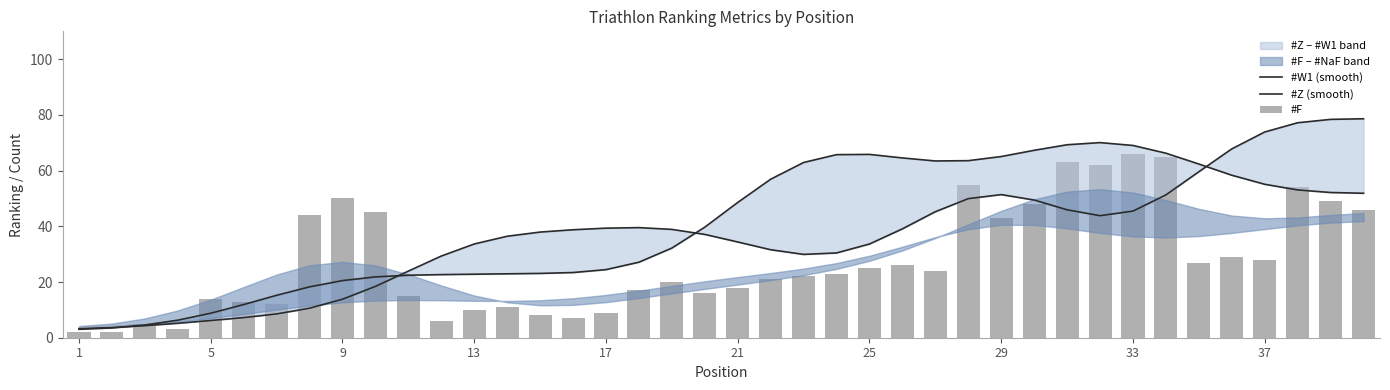

What is the highest value of the #F series?

66.0